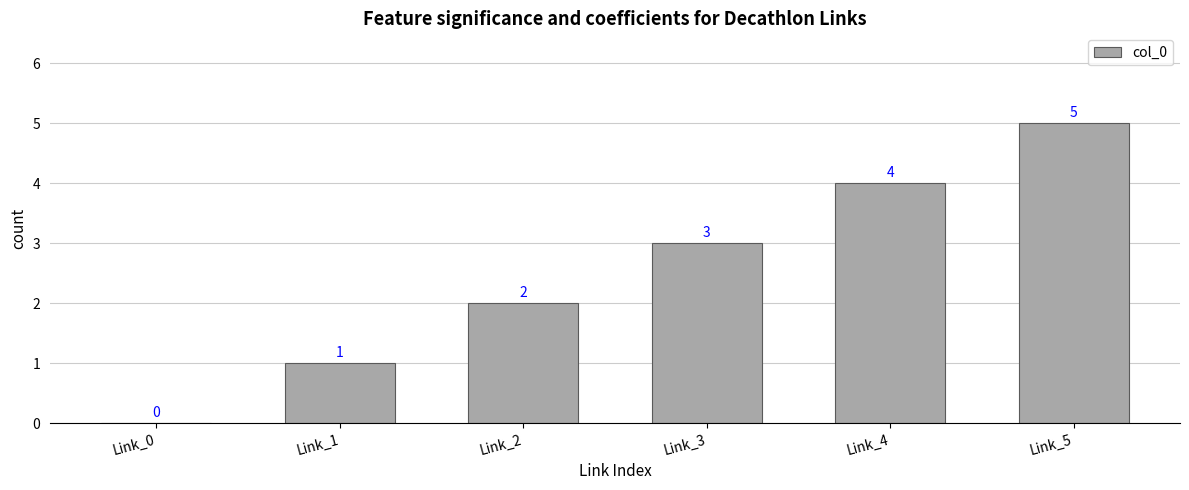

What is the sum of the values at Link_0 and Link_5?

5